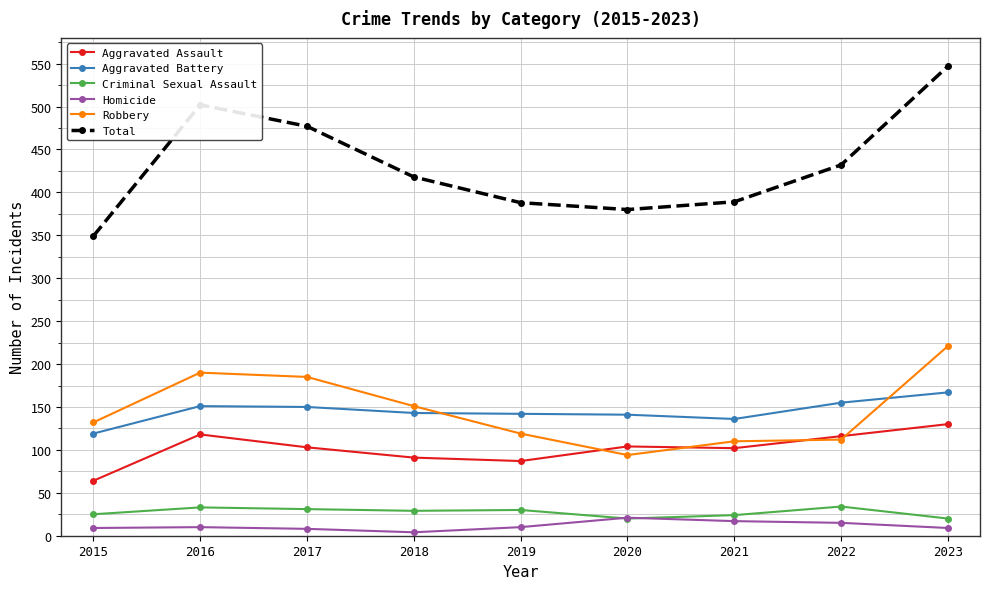

At which label does Total first exceed 418?

2016